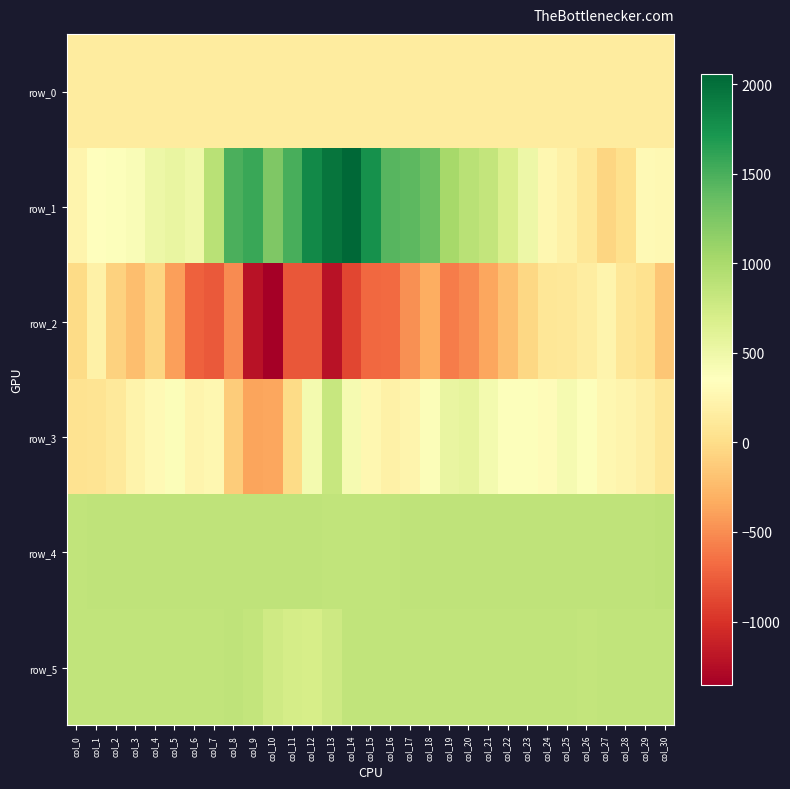

What is the average value of the row_4 series?

863.1